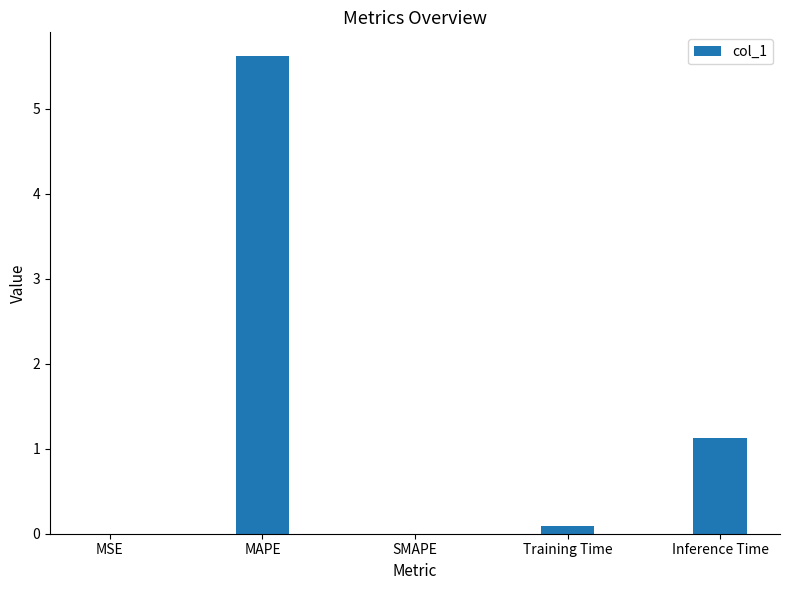

True or false: the data shows 0.0 at SMAPE.

True